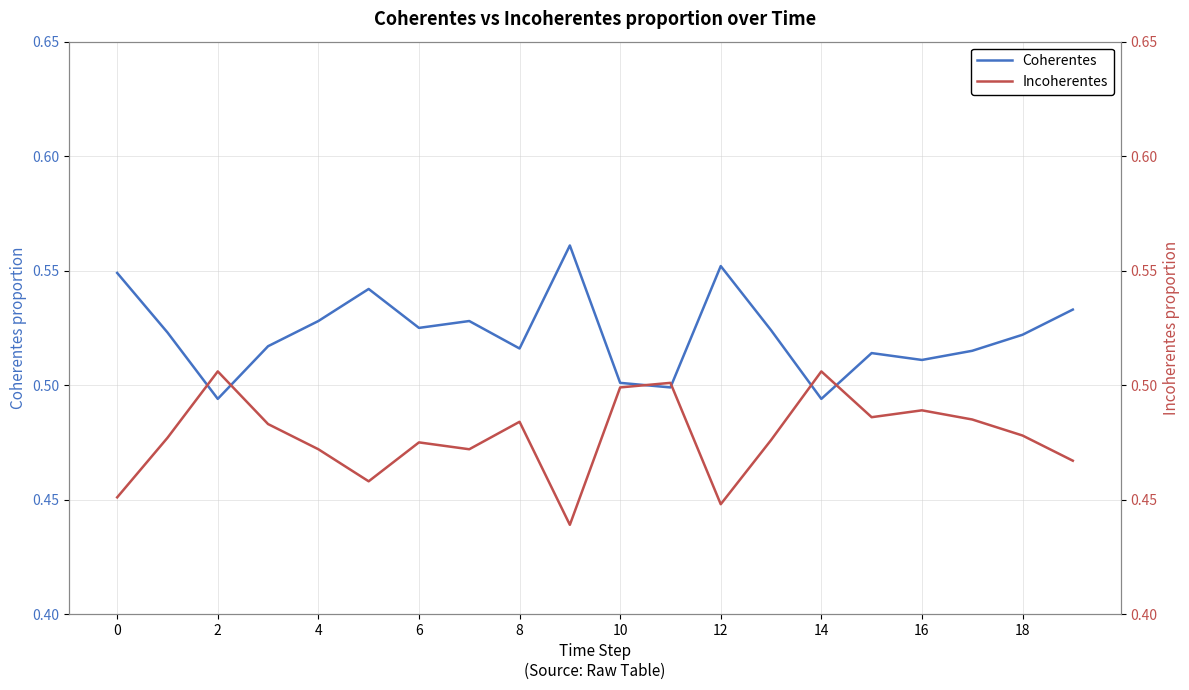

Is it true that Coherentes equals 0.8 at 14?

False